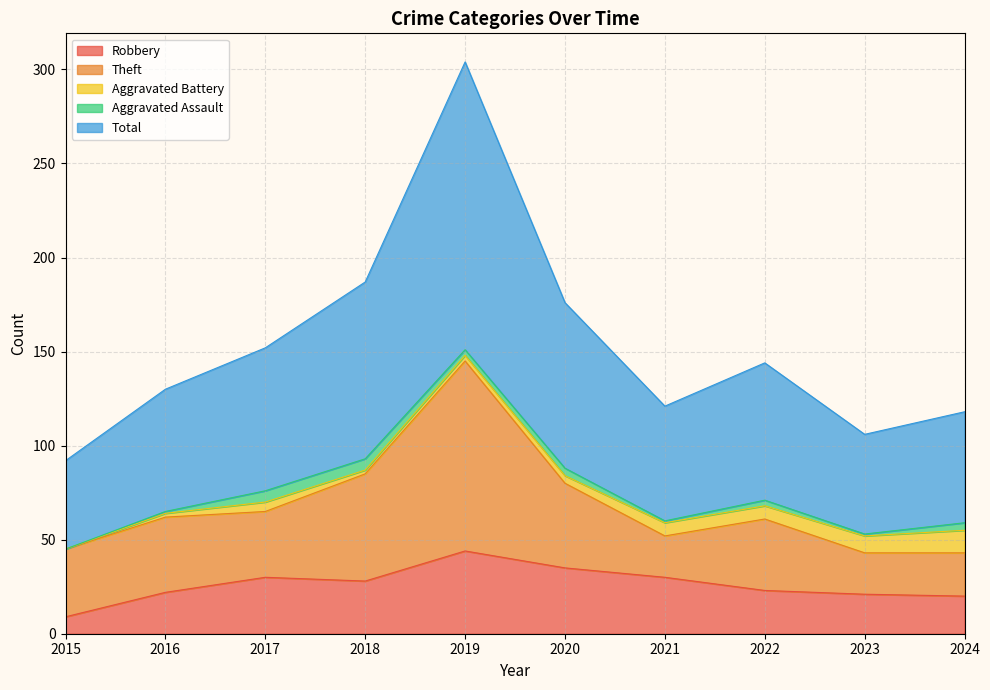

Reading left to right, transcribe all the data shown in this chart.

Robbery: 9	22	30	28	44	35	30	23	21	20
Theft: 36	40	35	57	101	45	22	38	22	23
Aggravated Battery: 0	2	5	2	3	4	7	7	9	12
Aggravated Assault: 0	1	6	6	3	4	1	3	1	4
Total: 47	65	76	94	153	88	61	73	53	59